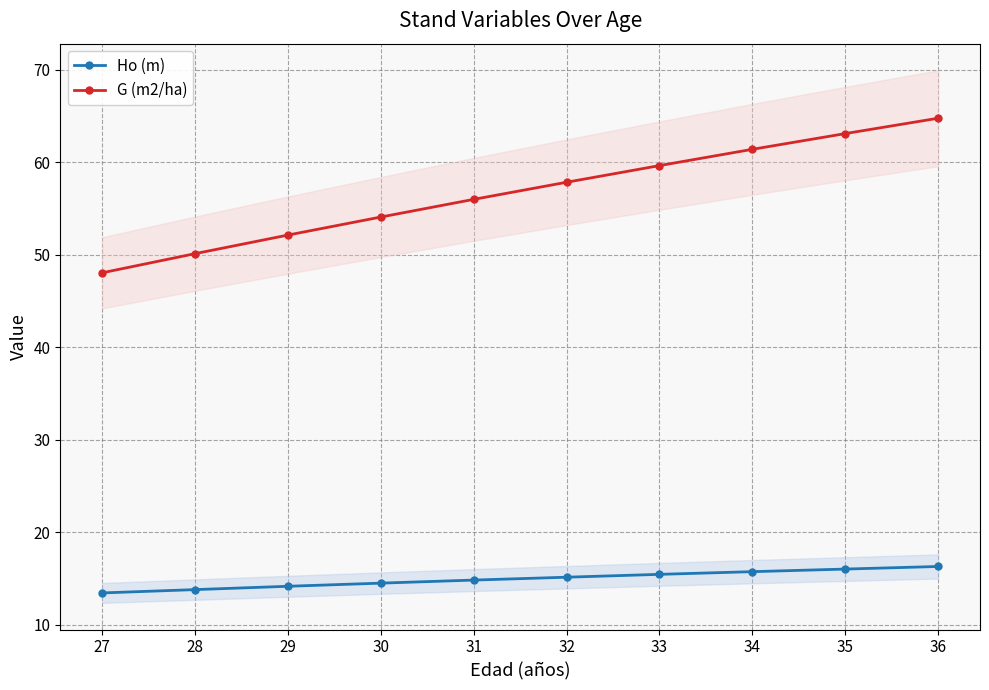

List the series in order of their overall mean, lowest first.

Ho (m), G (m2/ha)